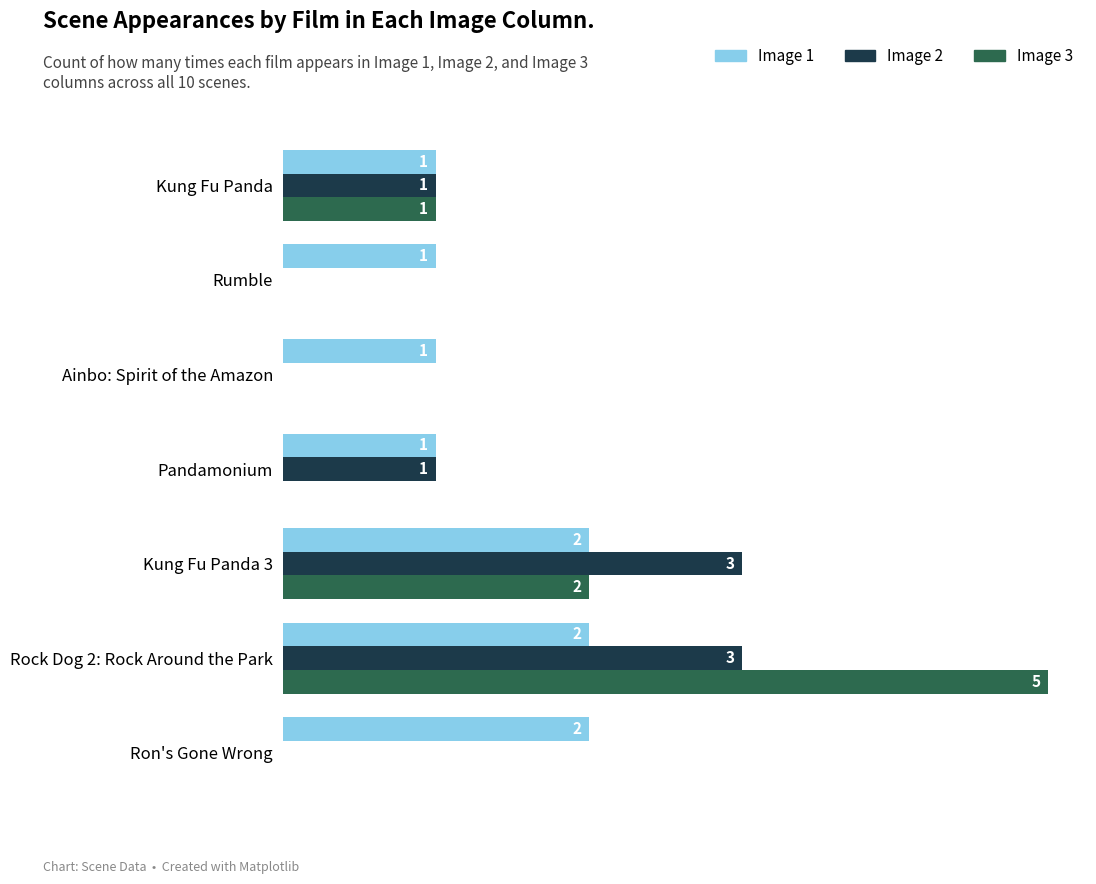

At which category is the sum across all series the highest?

Rock Dog 2: Rock Around the Park